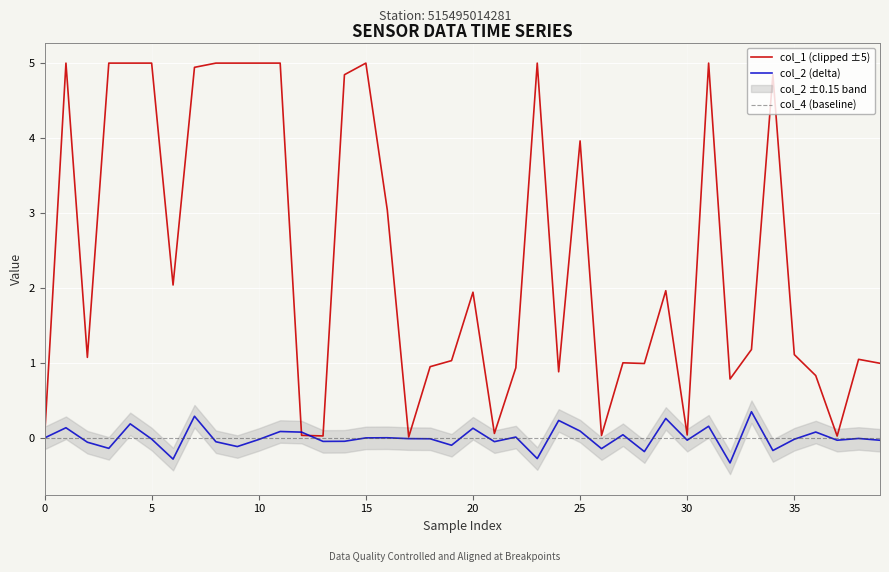

At 32, list the series in order from largest to smallest.

col_1 (clipped ±5), col_4 (baseline), col_2 (delta)